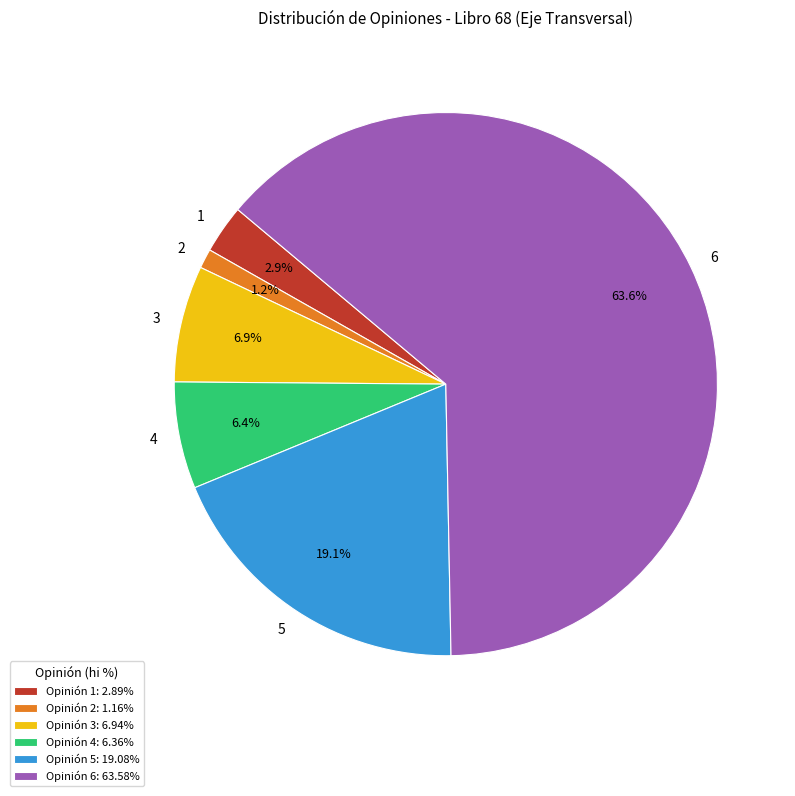

Is there a majority slice in this chart?

Yes